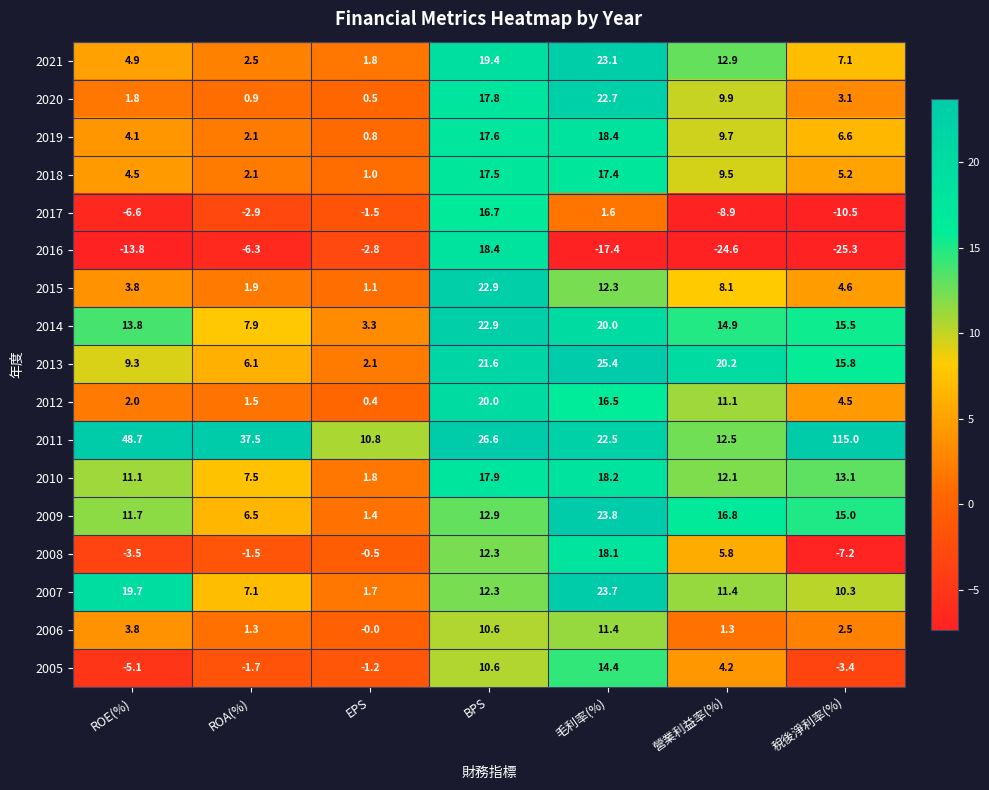

What is the spread (max minus min) of values at ROE(%)?

62.5